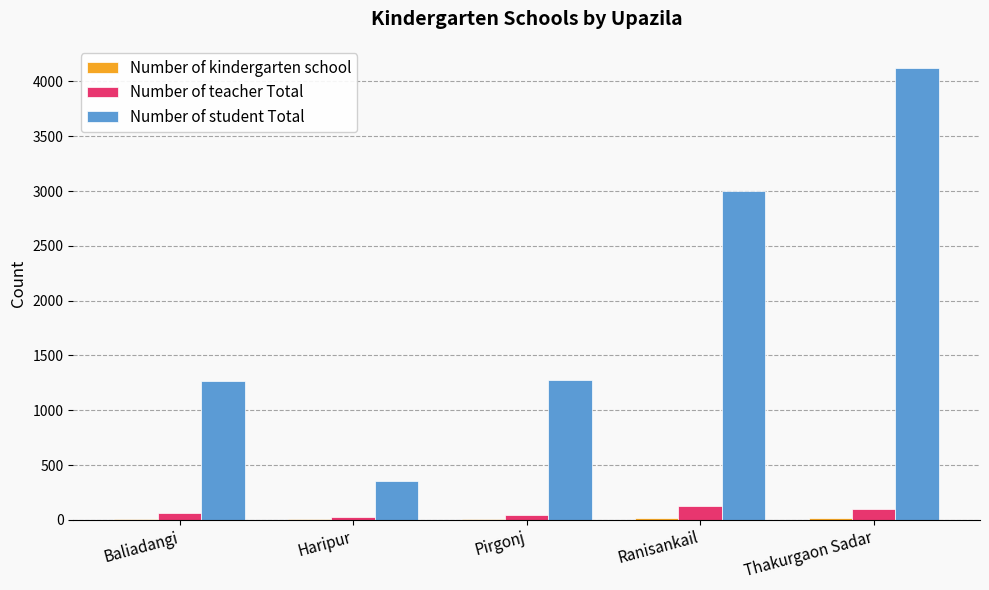

What is the maximum value for Number of teacher Total?

130